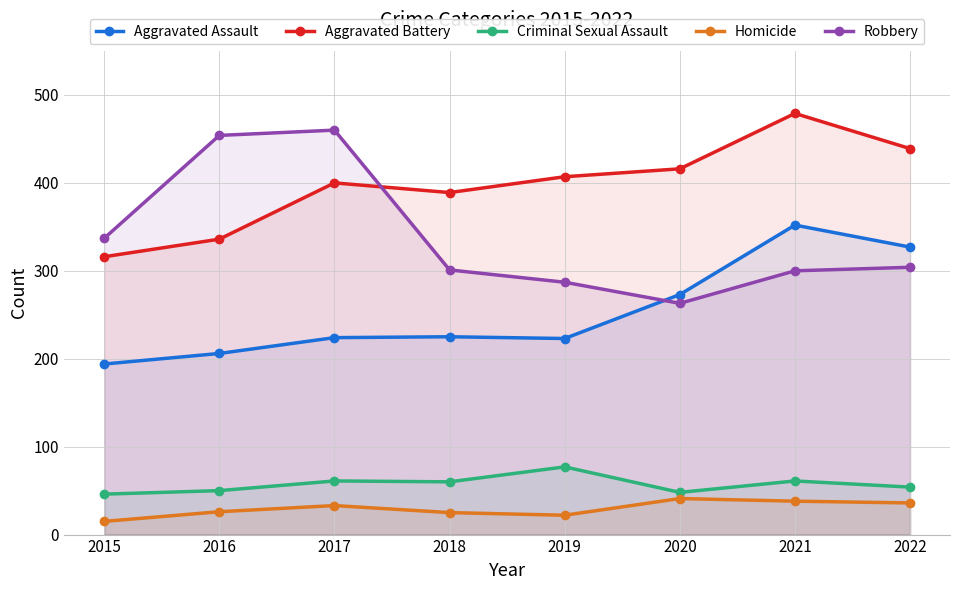

What is the spread (max minus min) of values at 2016?

428